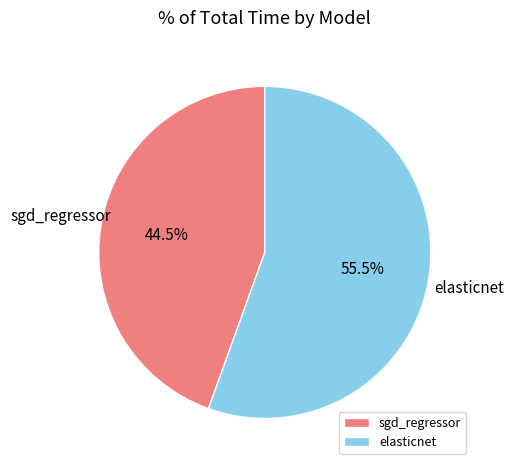

Between sgd_regressor and elasticnet, which is larger?

elasticnet